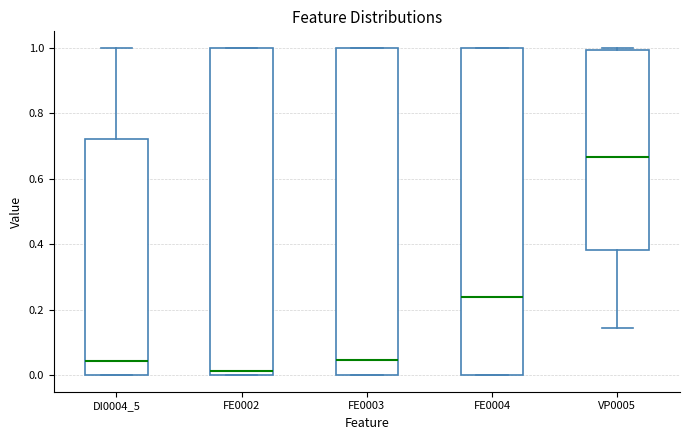

Where does the median line of the box for VP0005 sit on the y-axis? The values are not printed on the chart, so give them approximately, as read against the axis.

0.66